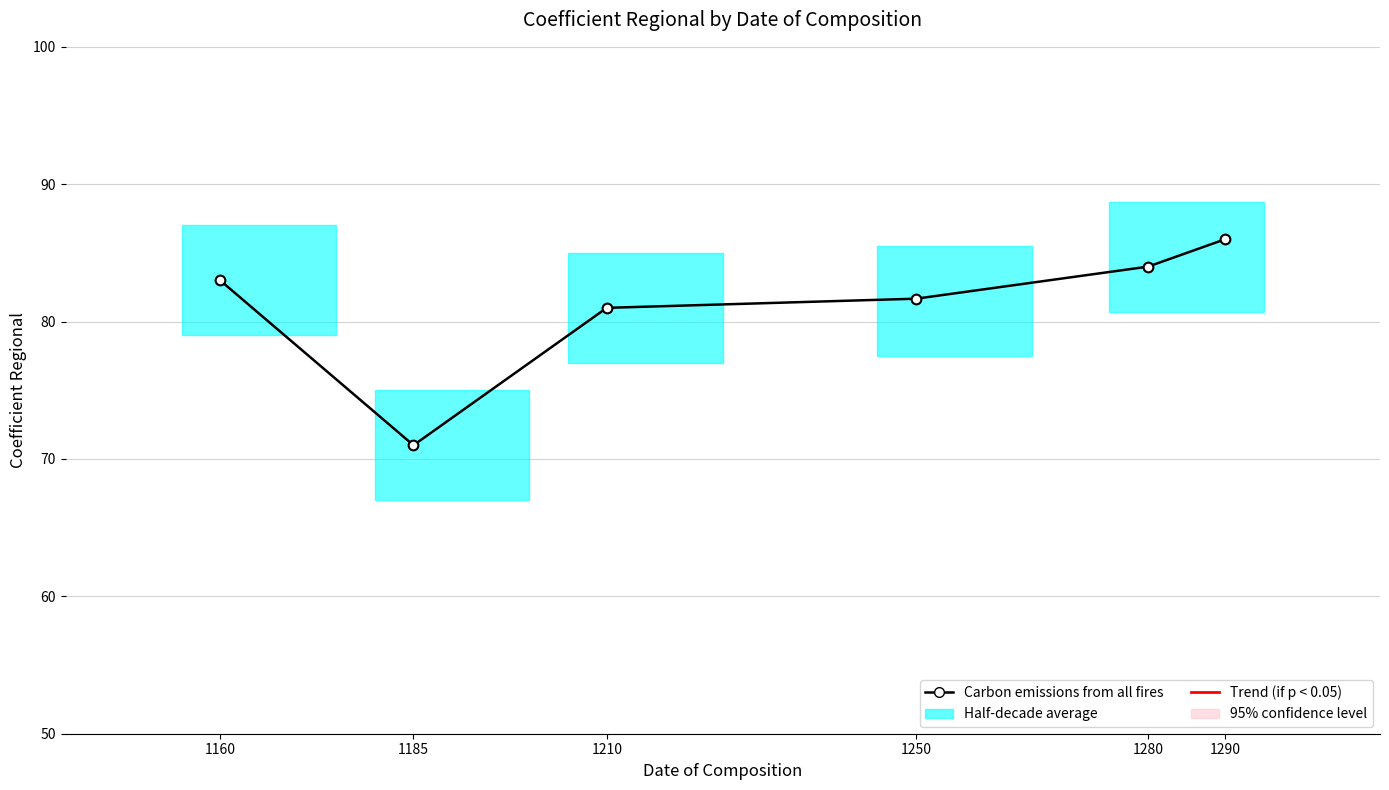

What is the change in value from 1250 to 1280?

+2.3